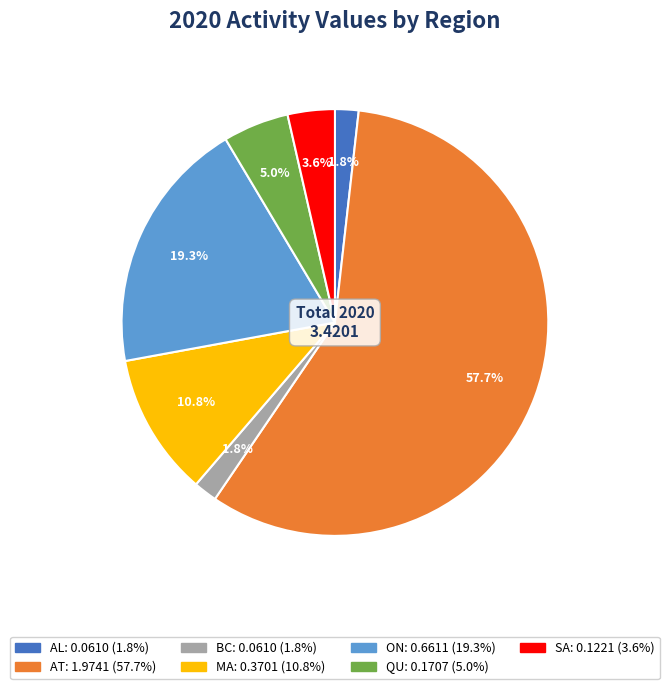

Between QU and SA, which is larger?

QU